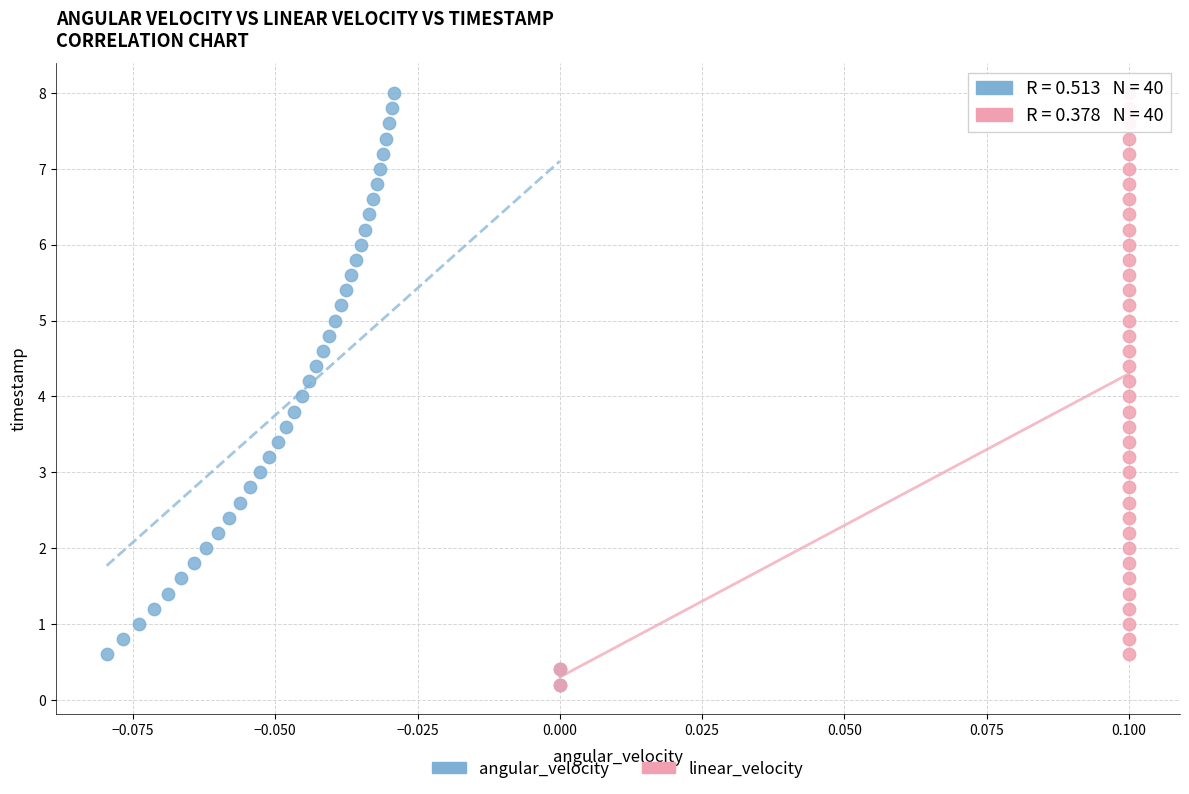

What are all the series names shown in the legend?

angular_velocity, linear_velocity